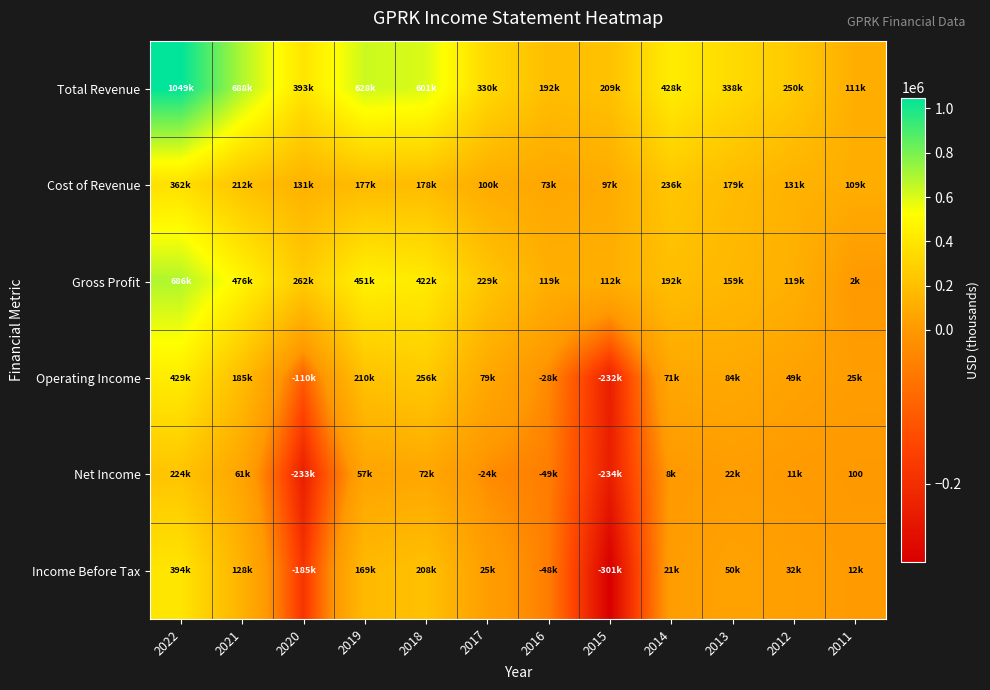

Which label corresponds to the smallest value in the chart?

2015